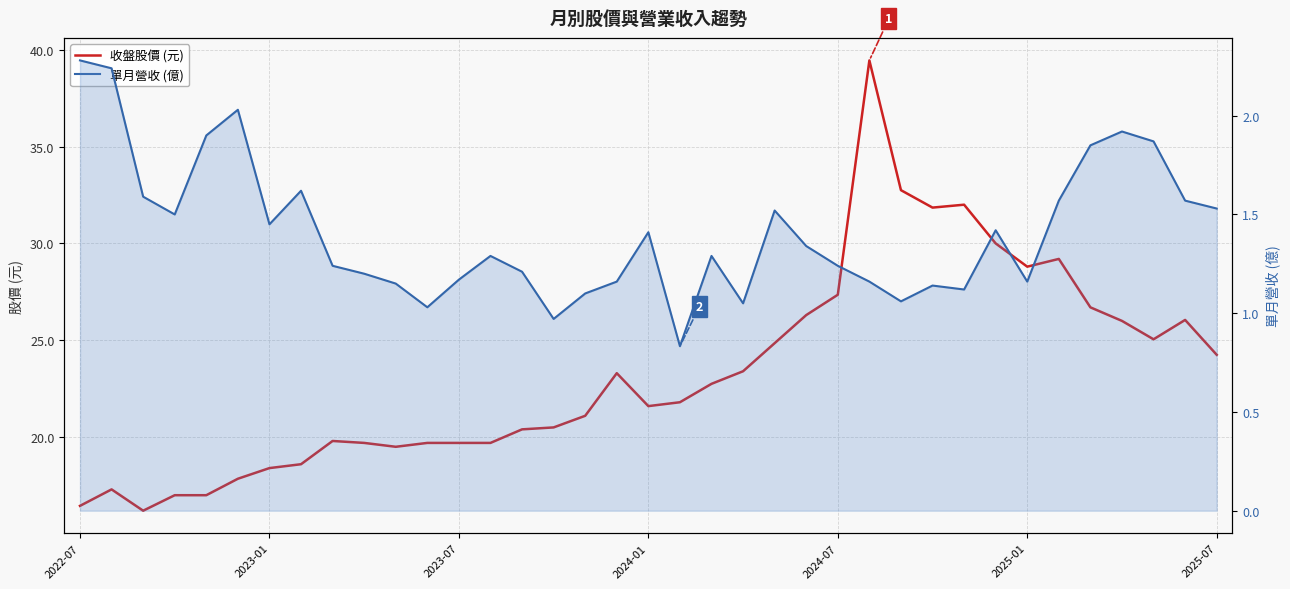

Rank the series at 9 from highest to lowest value.

收盤股價 (元), 單月營收 (億)